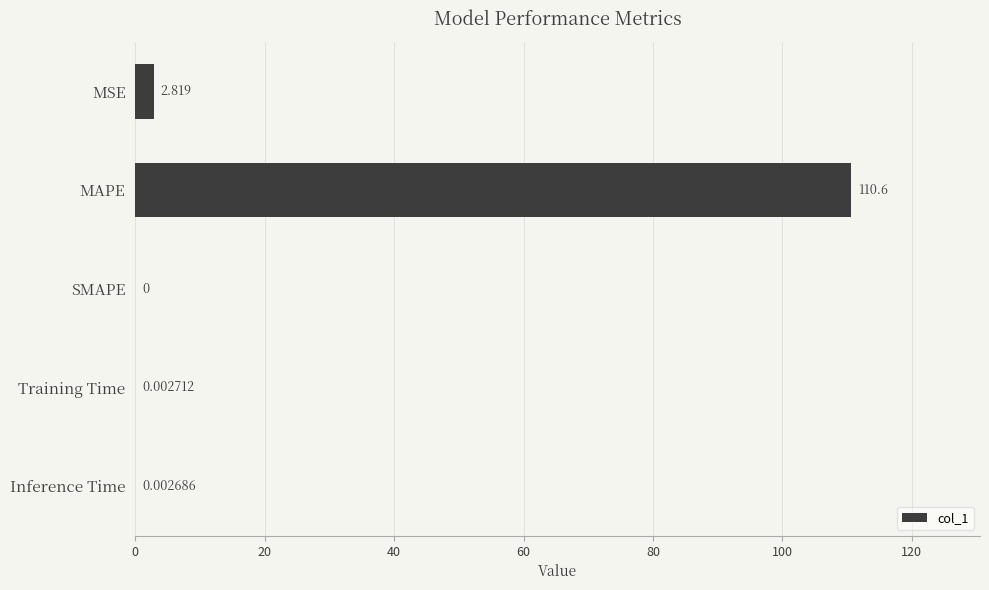

What is the average value?

22.7